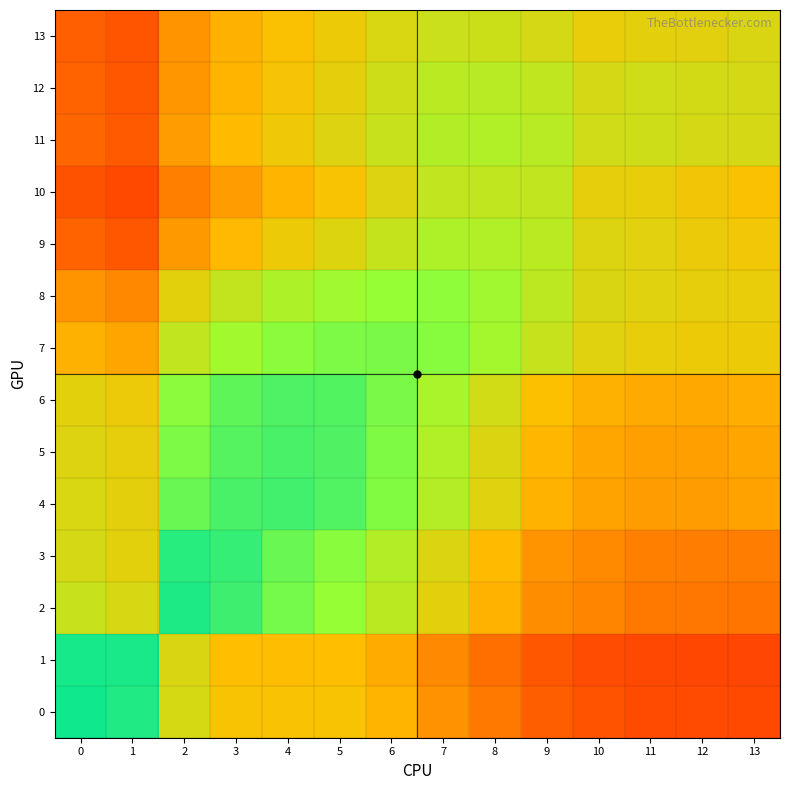

How many distinct data groups are displayed?

14